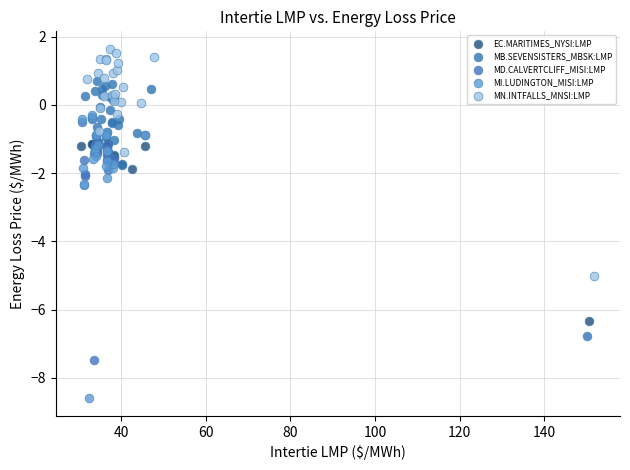

What are all the series names shown in the legend?

EC.MARITIMES_NYSI:LMP, MB.SEVENSISTERS_MBSK:LMP, MD.CALVERTCLIFF_MISI:LMP, MI.LUDINGTON_MISI:LMP, MN.INTFALLS_MNSI:LMP